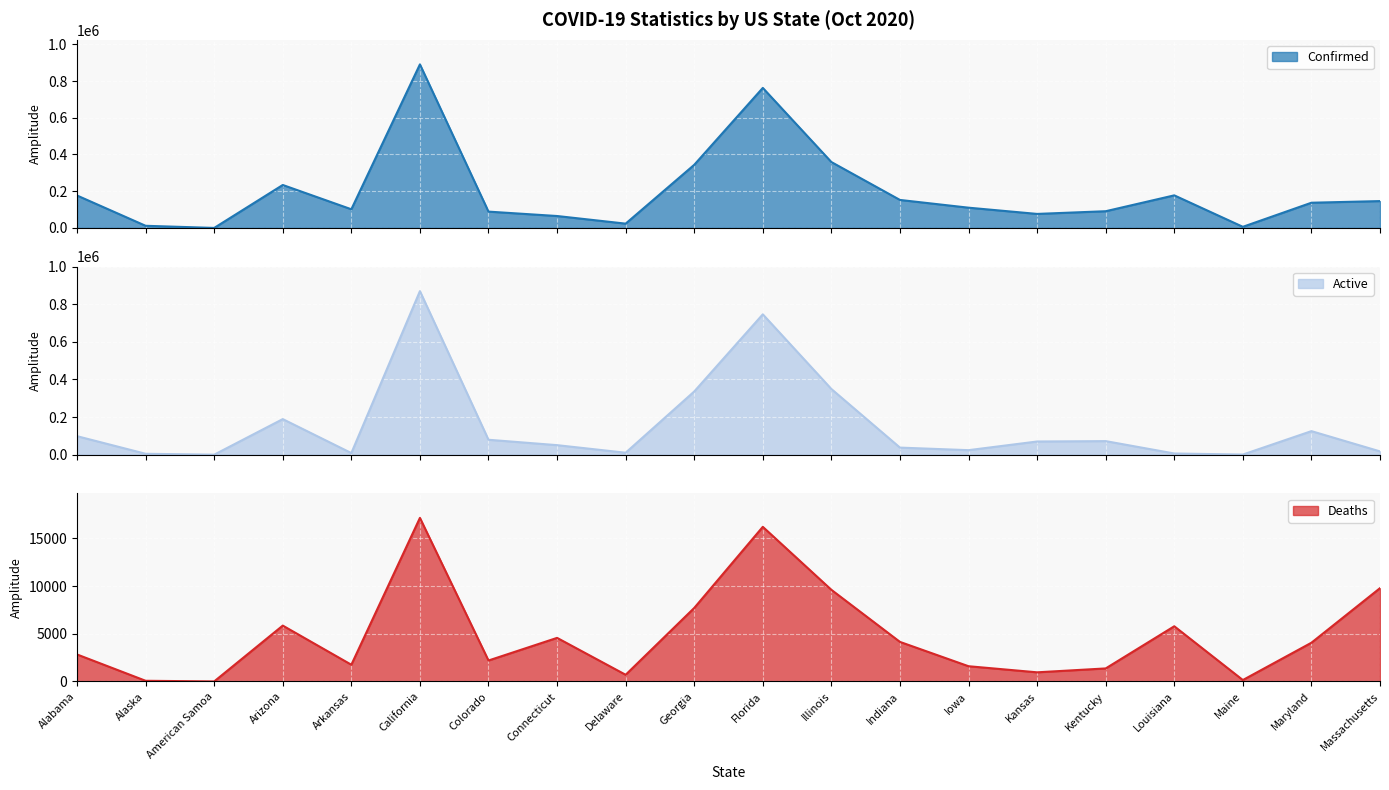

Which series has the largest total across all categories?

Confirmed